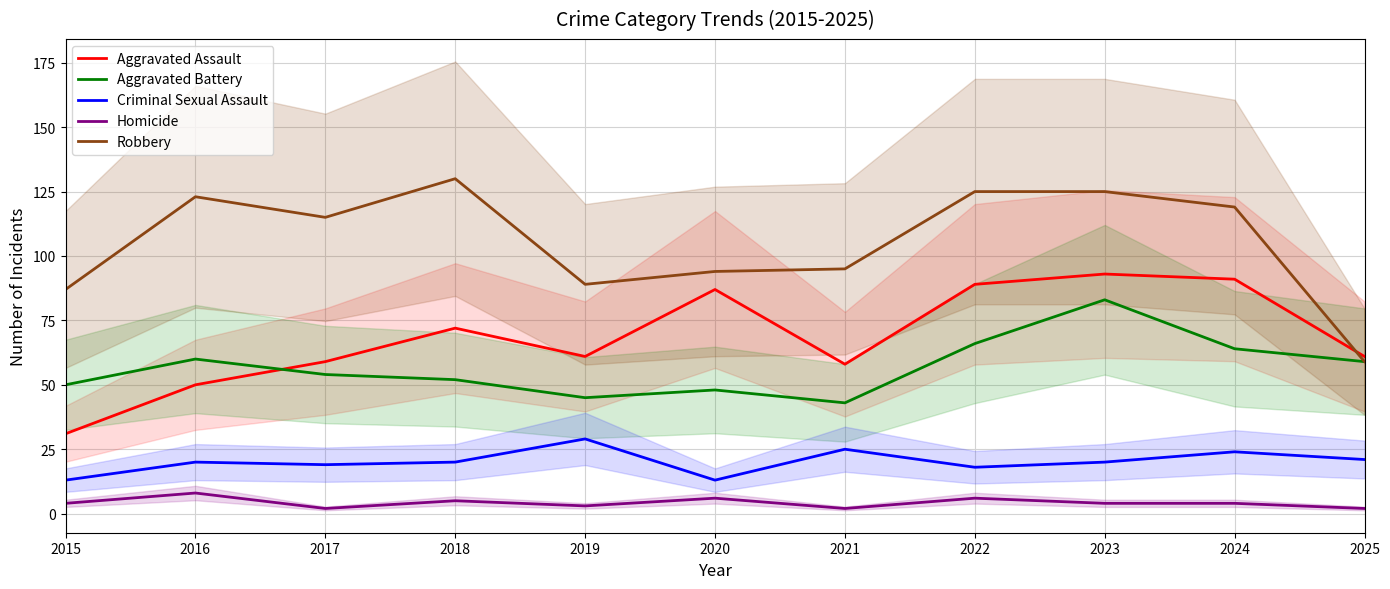

What are all the series names shown in the legend?

Aggravated Assault, Aggravated Battery, Criminal Sexual Assault, Homicide, Robbery